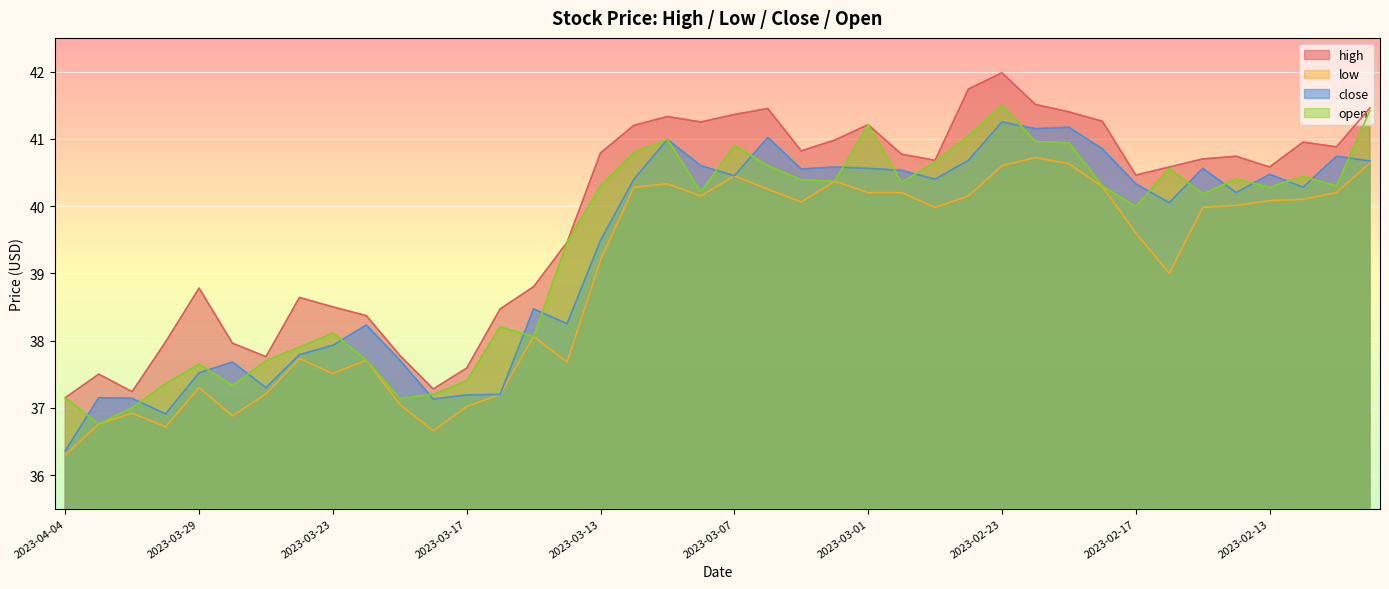

At which category does the chart reach its peak across all series?

2023-02-23